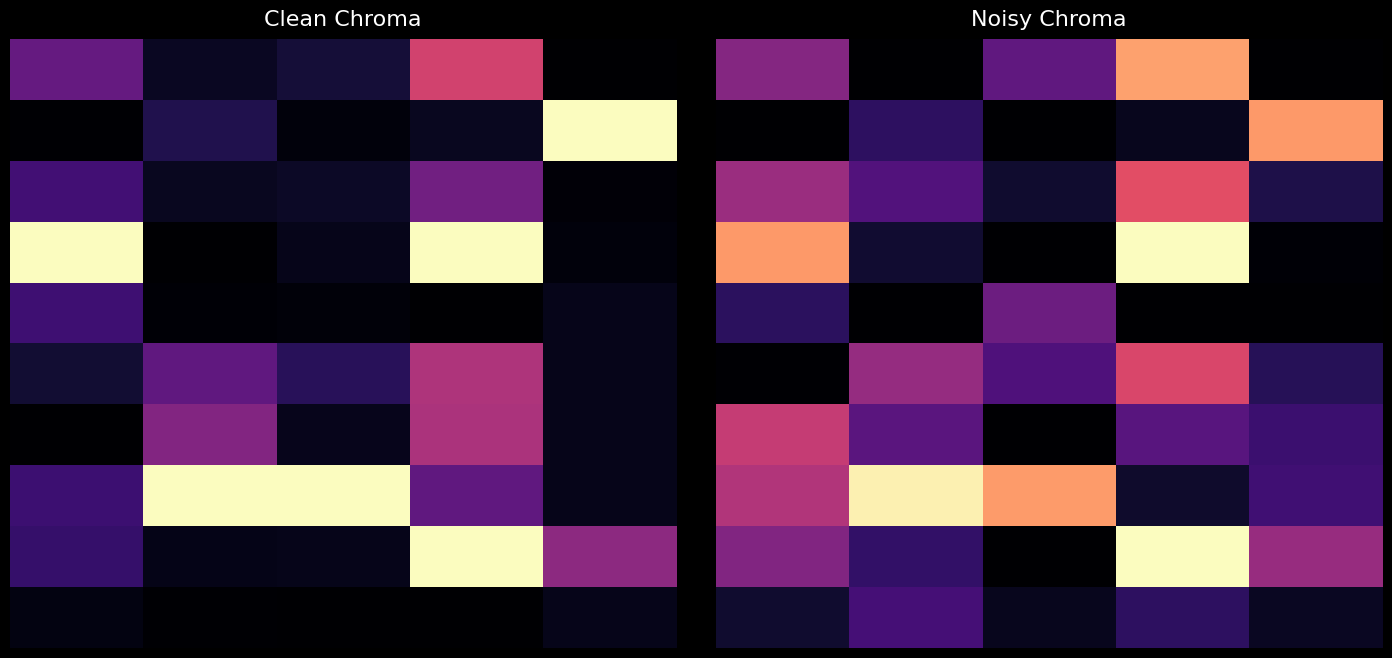

What is the total value across all series at 4?

10.4